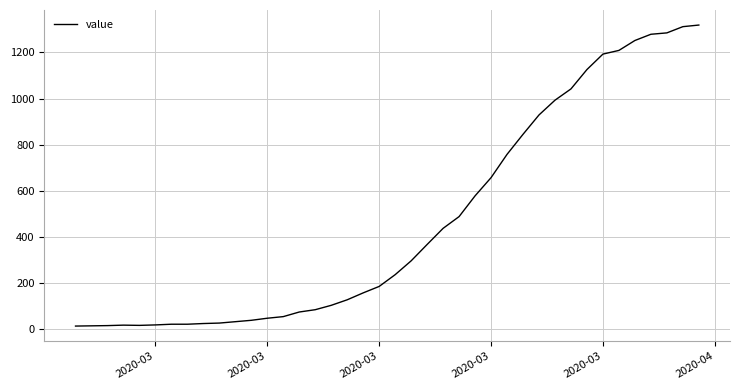

What is the difference between the maximum and minimum values?

1306